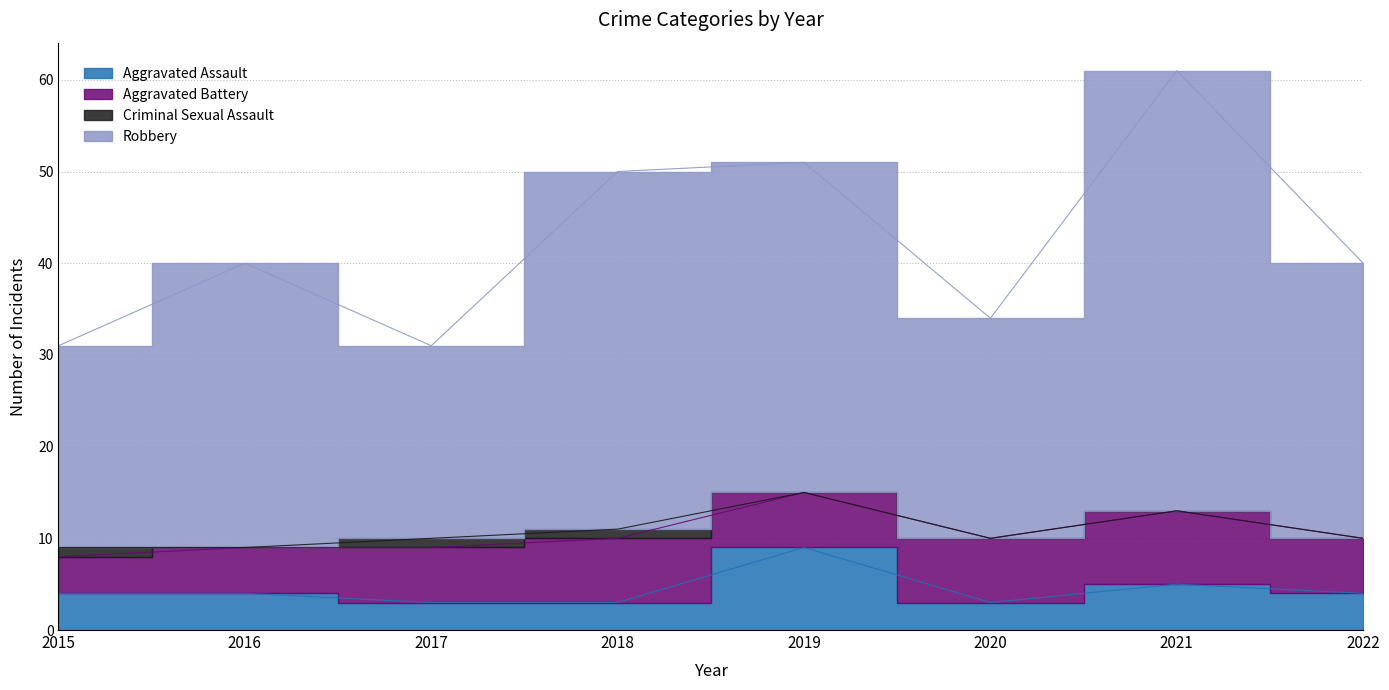

How many values in the Aggravated Assault series exceed 4?

2